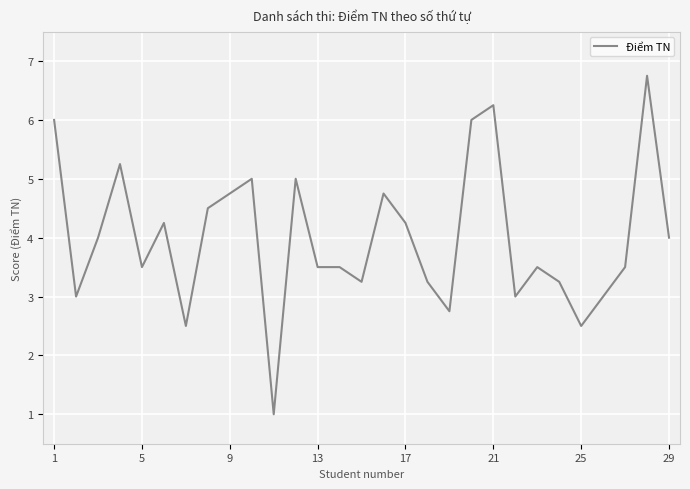

What is the minimum value shown in the chart?

1.0